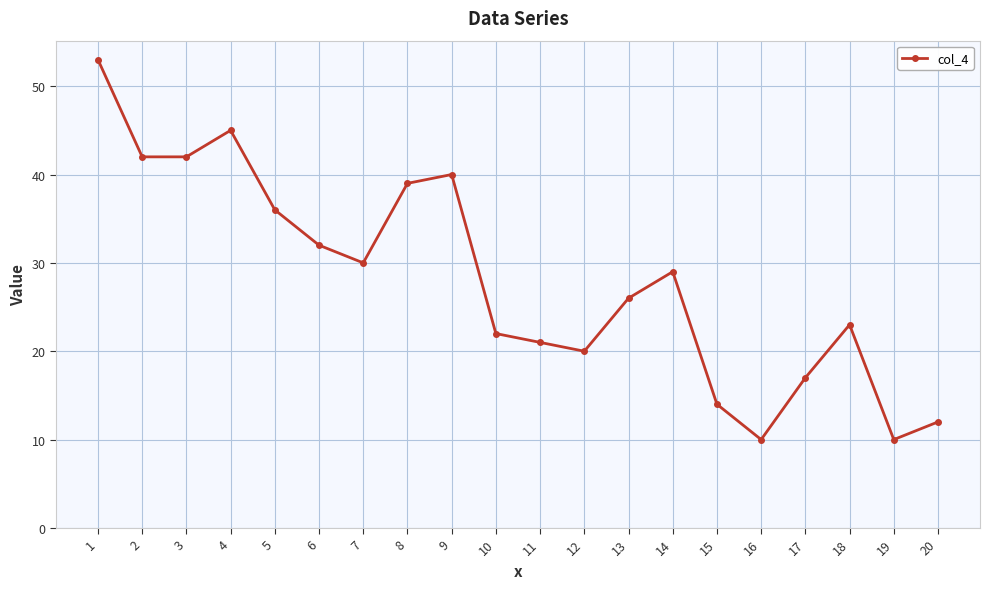

At which category does the data reach its first local peak?

4